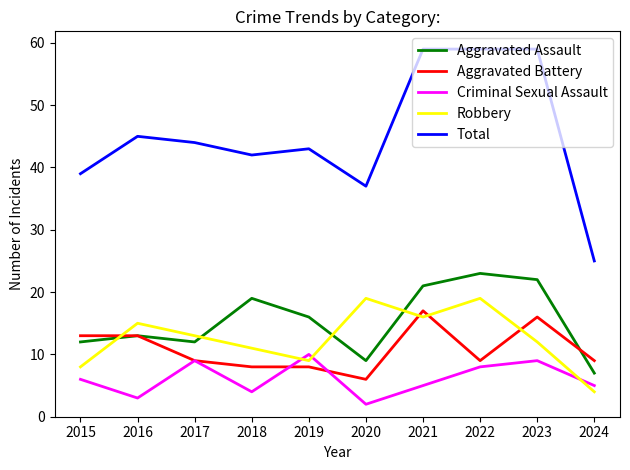

Which series has the largest total across all categories?

Total